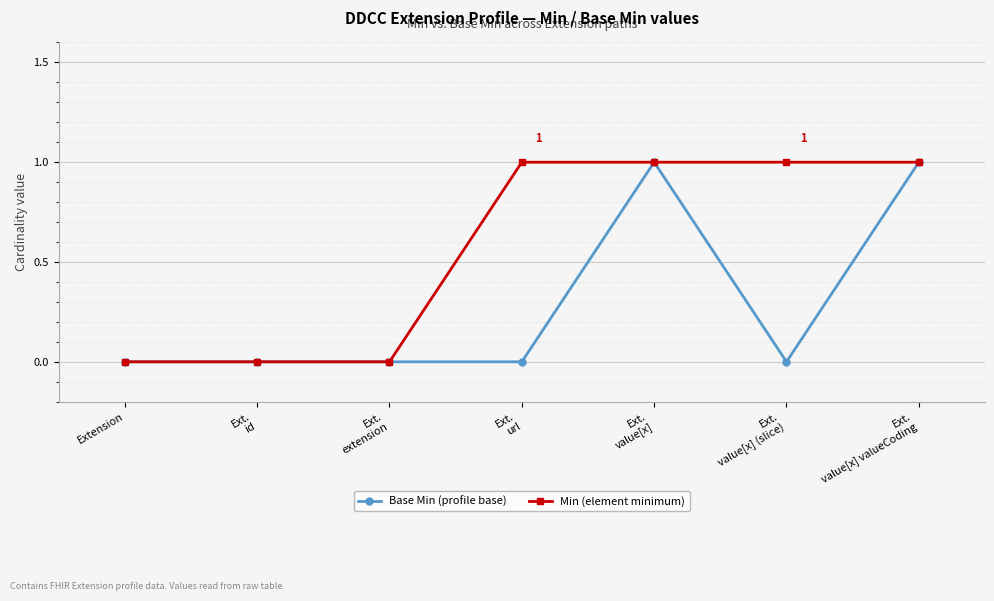

The Min (element minimum) series shows 0 at Ext.
id. True or false?

True